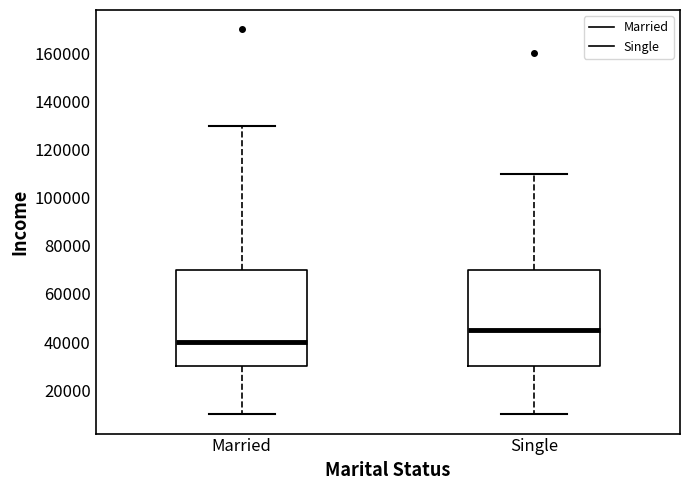

Reading left to right, read every box against the y-axis: the position of its median line, the range the box covers, and the ends of its whiskers. The values are not printed on the chart, so give them approximately, as read against the axis.

Married: median 40000, box 30000 to 70000, whiskers 10000 to 130000
Single: median 46000, box 30000 to 70000, whiskers 10000 to 110000